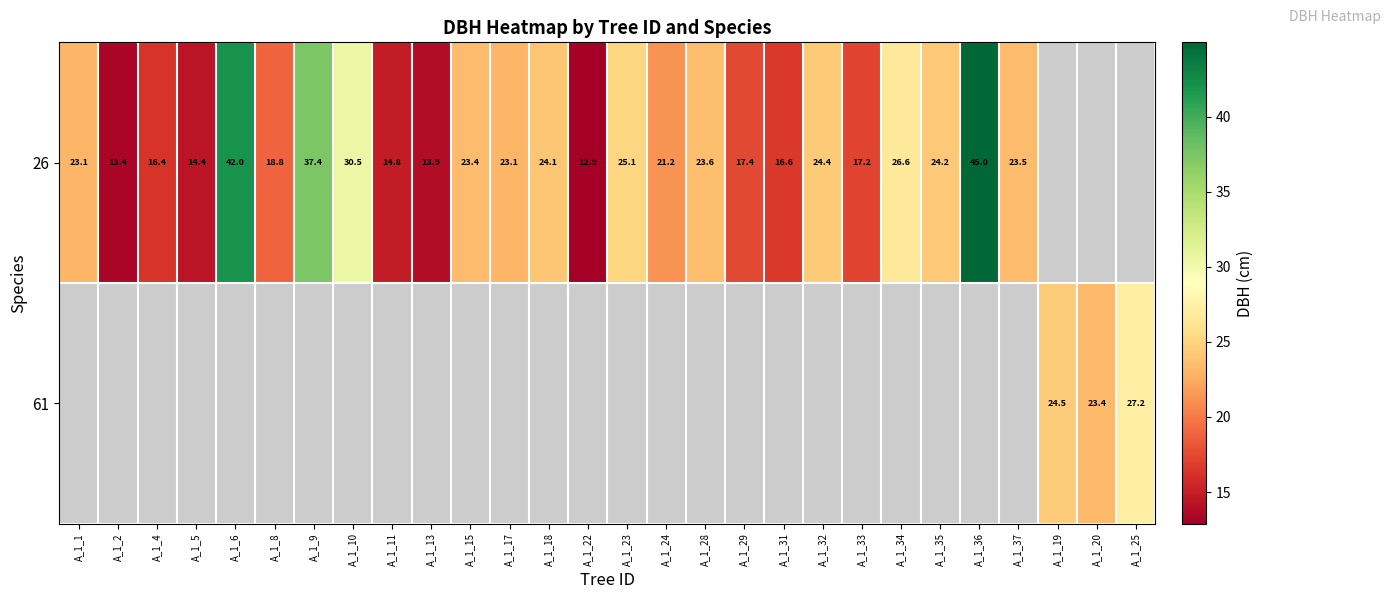

What is the maximum value shown in the chart?

45.0